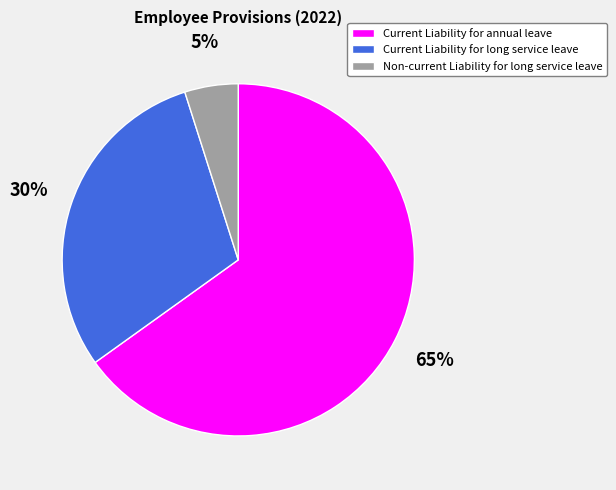

Is it true that Non-current Liability for long service leave is 5% of the pie?

True